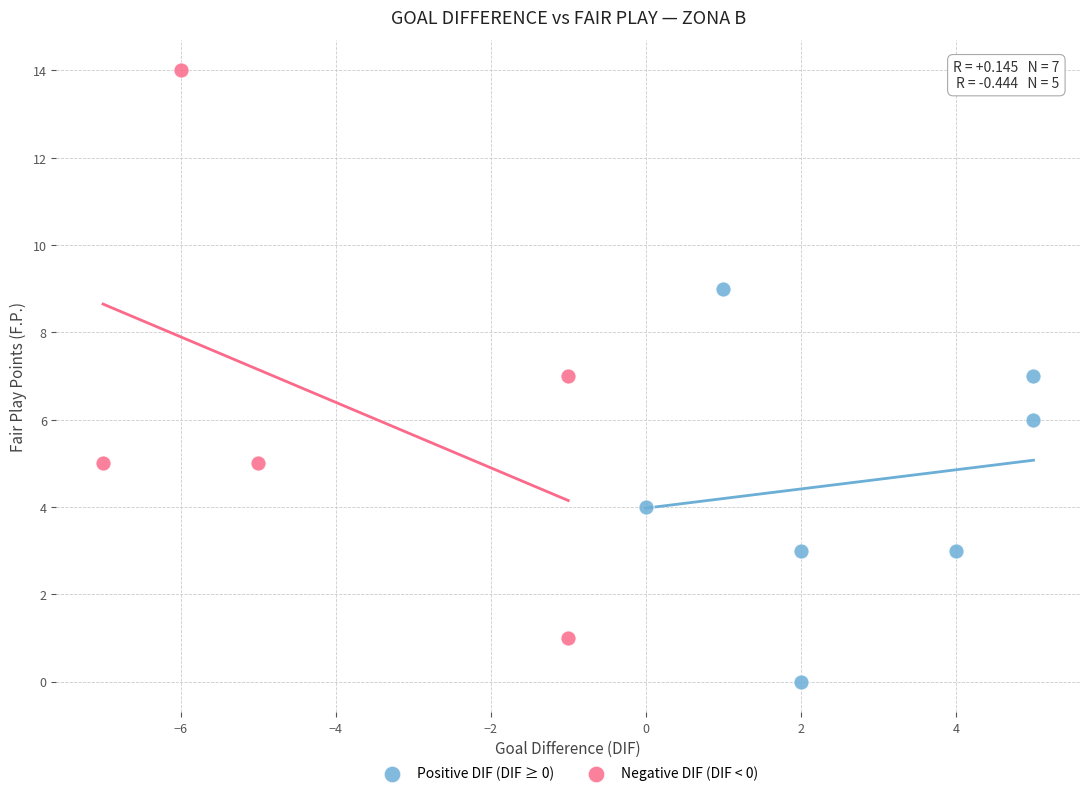

Which series contains the lowest Y value?

Positive DIF (DIF ≥ 0)